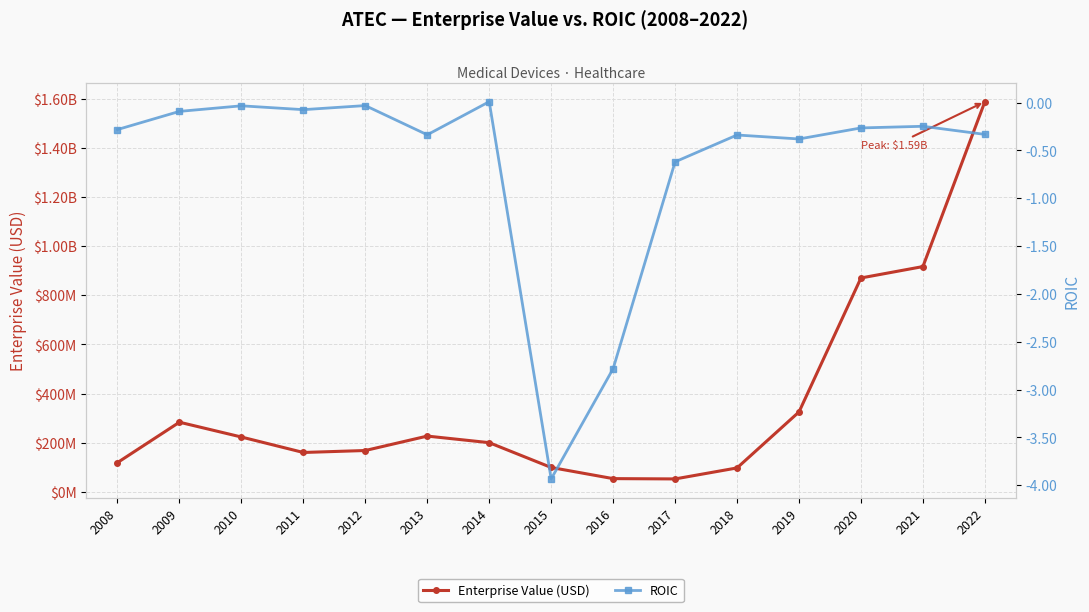

Reading right to left, what are all the values shown in this chart?

Enterprise Value (USD): 2022=1587823550.0	2021=916837710.0	2020=870450400.0	2019=325290230.0	2018=97392350.0	2017=52623080.0	2016=53880950.0	2015=99238037.4	2014=200196711.6	2013=226988570.1	2012=168285092.8	2011=160263933.9	2010=223206136.0	2009=283488212.0	2008=119063048.8
ROIC: 2022=-0.3	2021=-0.2	2020=-0.3	2019=-0.4	2018=-0.3	2017=-0.6	2016=-2.8	2015=-3.9	2014=0.0	2013=-0.3	2012=-0.0	2011=-0.1	2010=-0.0	2009=-0.1	2008=-0.3